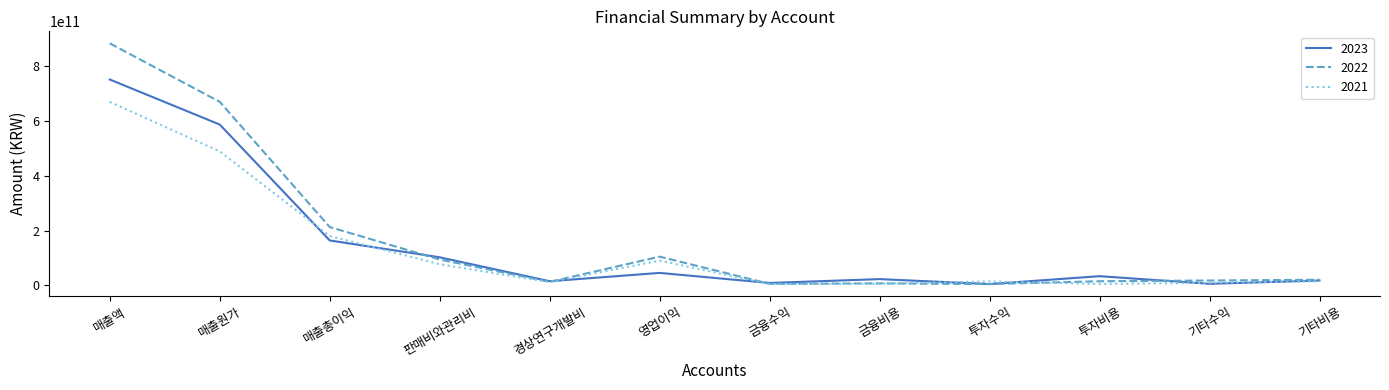

Which series has the widest spread of values?

2022